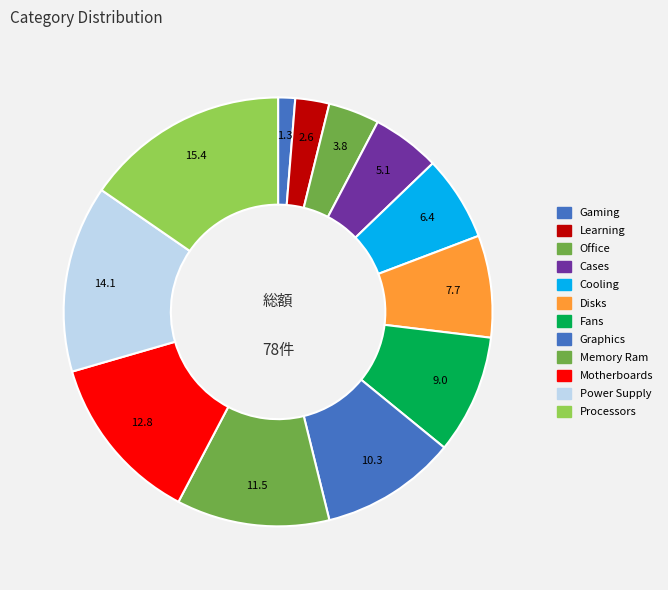

To the nearest percent, what percentage of the pie is Power Supply?

14%